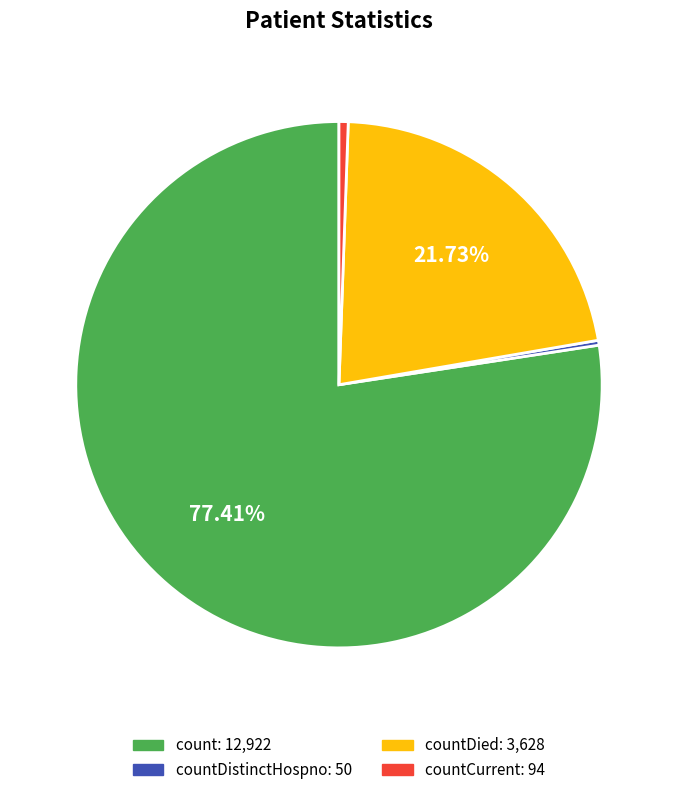

Is there any slice that represents more than half of the pie?

Yes